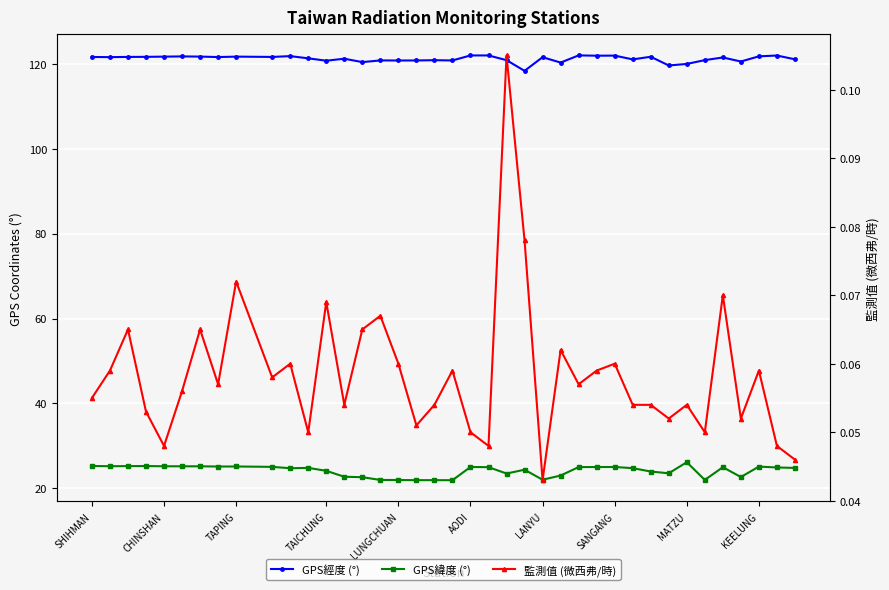

True or false: GPS緯度 (°) and GPS經度 (°) intersect in this chart.

False